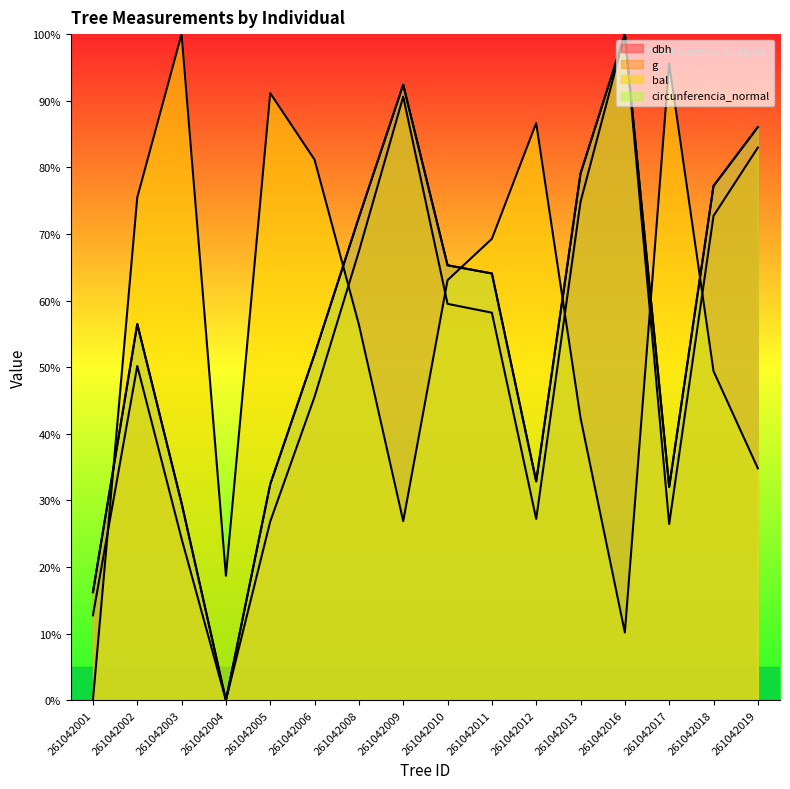

What value does the bal series have at 261042012?

86.6